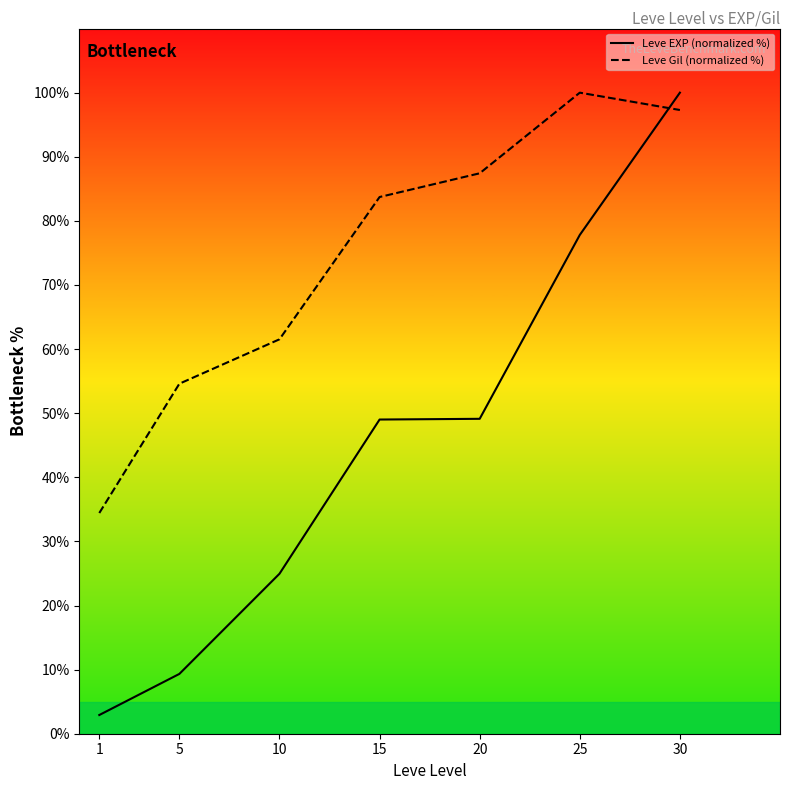

True or false: Leve Gil (normalized %) has a value of 87.4 at 20.

True